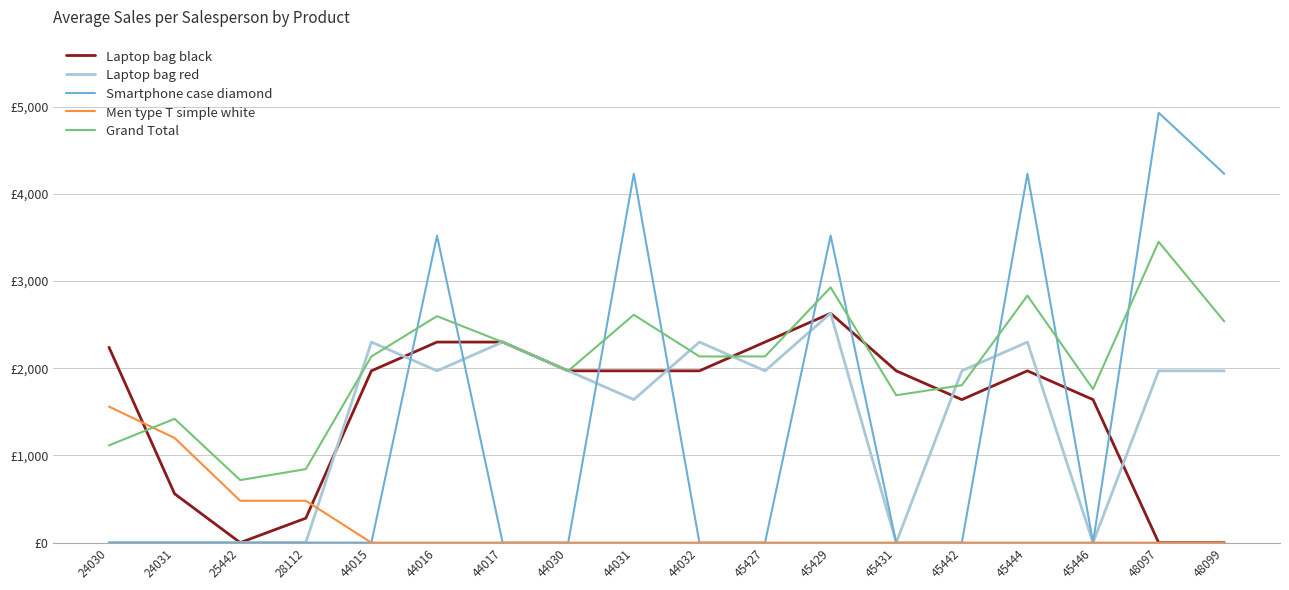

Reading left to right, list all the values displayed in this chart.

Laptop bag black: 2240	560	0	280	1970	2300	2300	1970	1970	1970	2300	2630	1970	1640	1970	1640	0	0
Laptop bag red: 0	0	0	0	2300	1970	2300	1970	1640	2300	1970	2630	0	1970	2300	0	1970	1970
Smartphone case diamond: 0	0	0	0	0	3520	0	0	4230	0	0	3520	0	0	4230	0	4930	4230
Men type T simple white: 1560	1200	480	480	0	0	0	0	0	0	0	0	0	0	0	0	0	0
Grand Total: 1115	1420	717	843	2135	2597	2300	1970	2613	2135	2135	2927	1690	1805	2833	1760	3450	2537